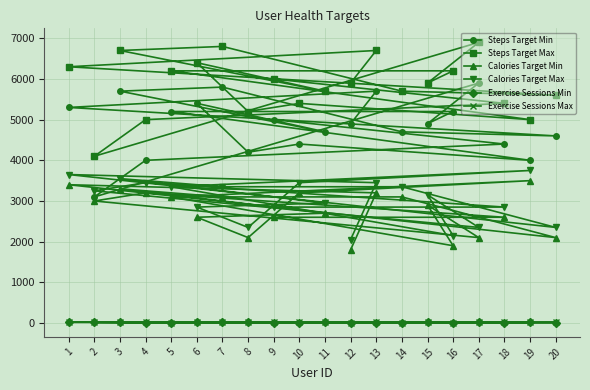

Which series changed the most between 3 and 20?

Calories Target Min